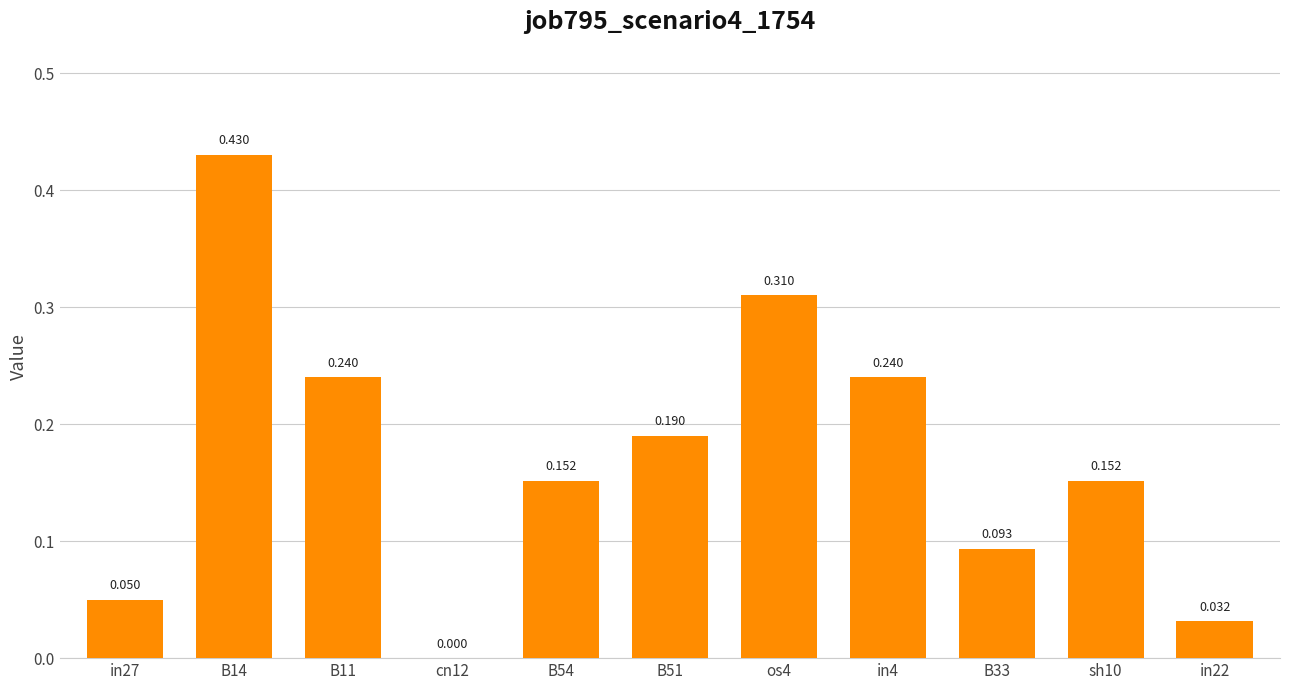

The value at B11 is 0.2. True or false?

True